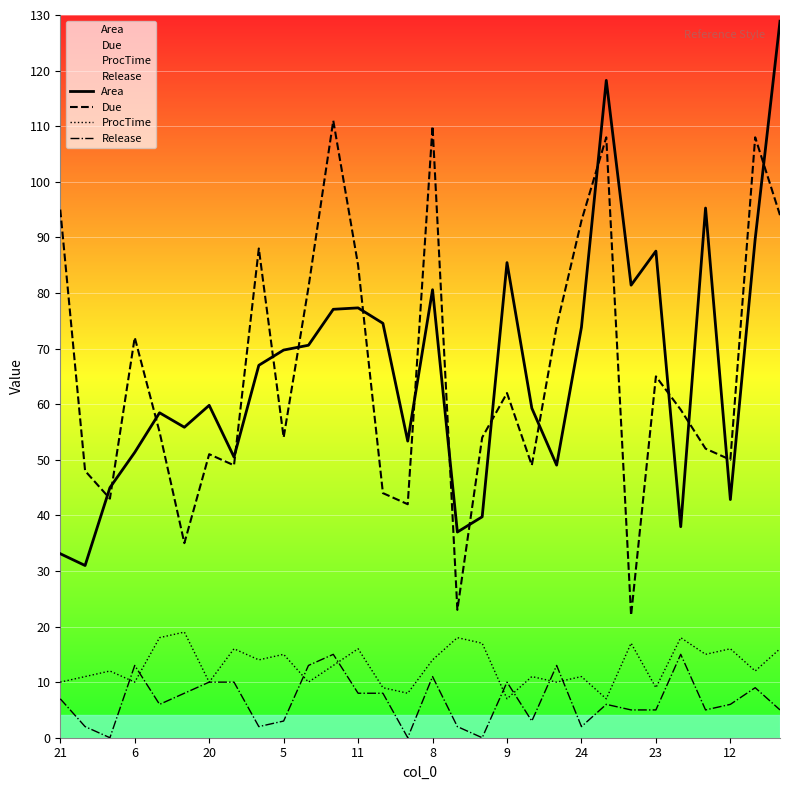

How many values in the ProcTime series are below 13?

15